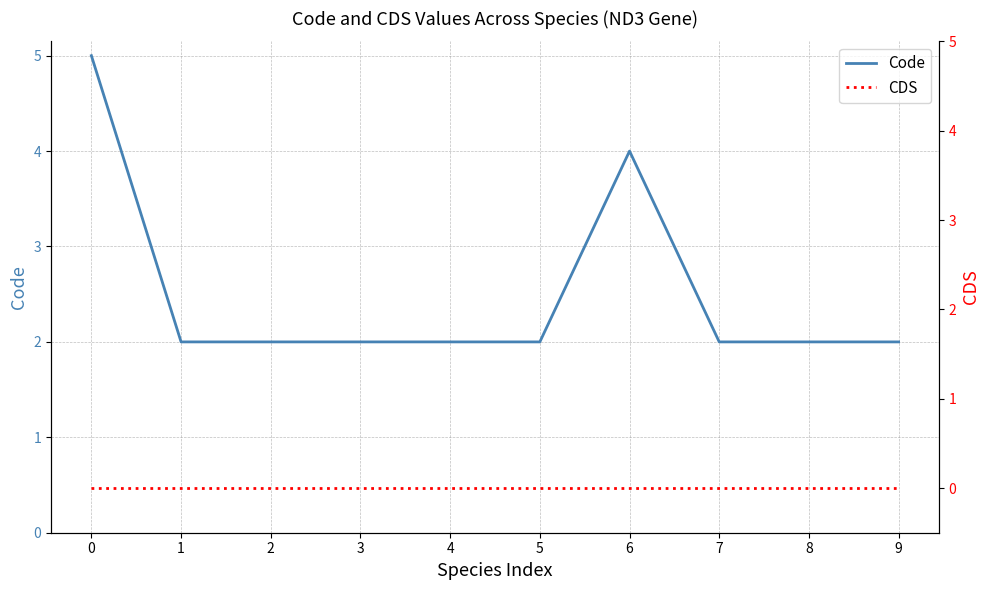

What is the difference between the second highest and second lowest values in the Code series?

2